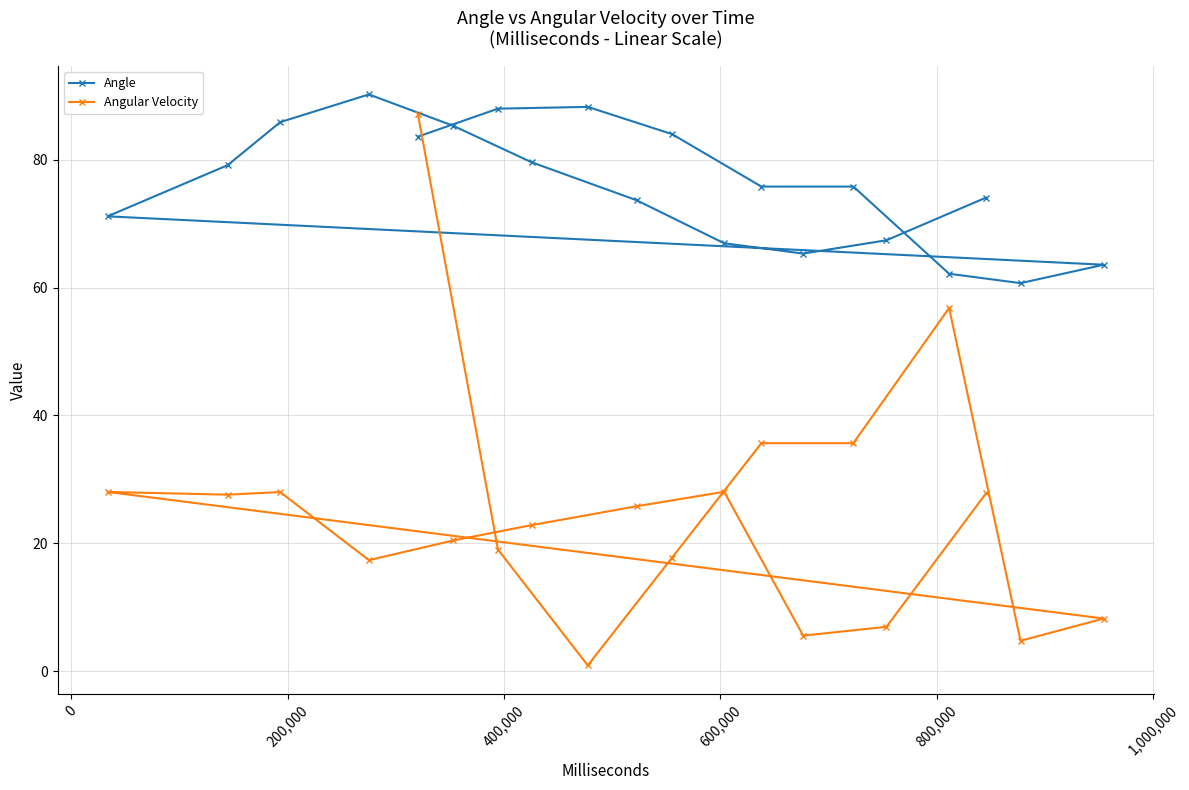

Does the chart have visible grid lines?

Yes